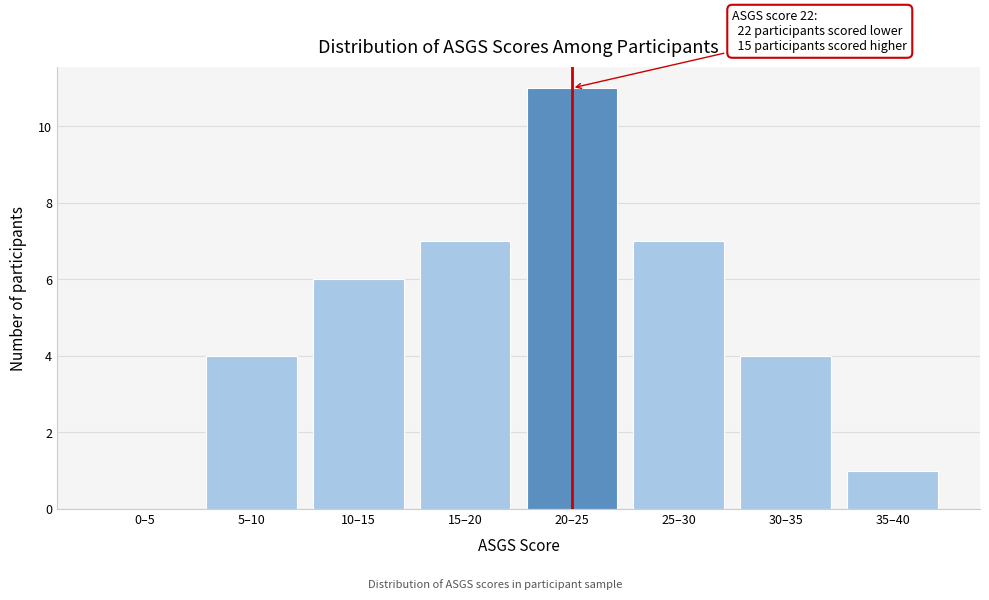

Reading right to left, transcribe all the data shown in this chart.

35–40=1	30–35=4	25–30=7	20–25=11	15–20=7	10–15=6	5–10=4	0–5=0